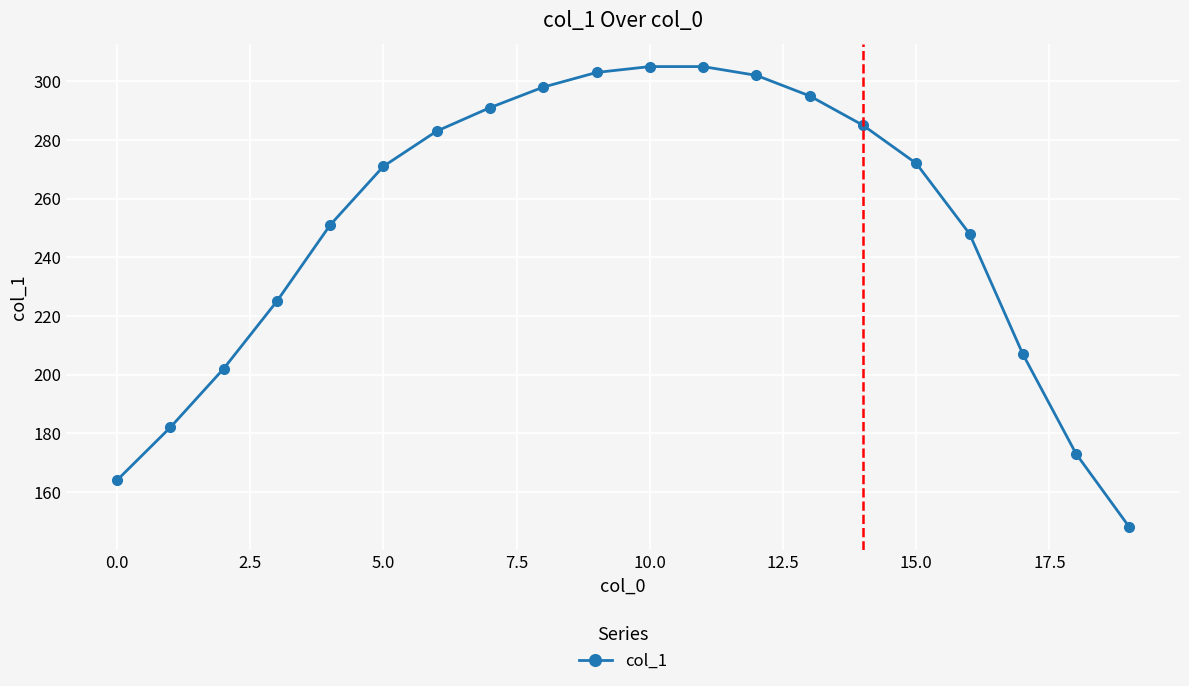

What is the difference between the second highest and minimum values?

157